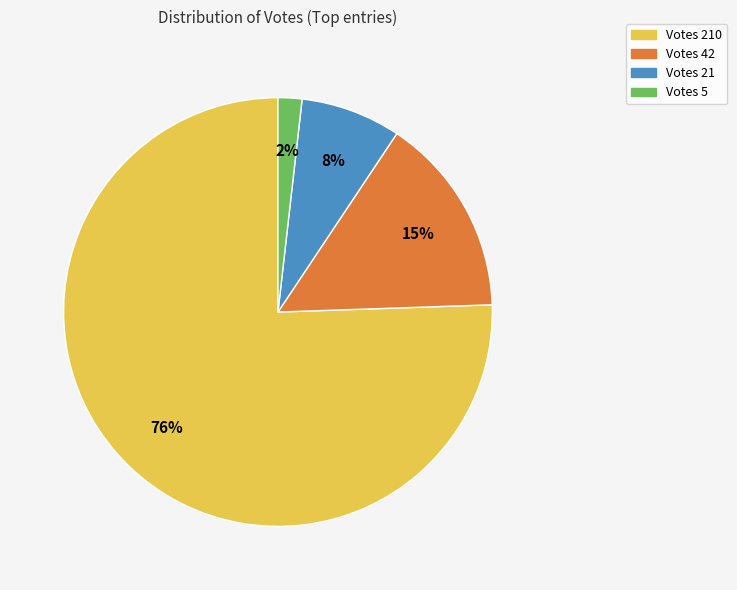

To the nearest percent, what is the average slice percentage?

25%